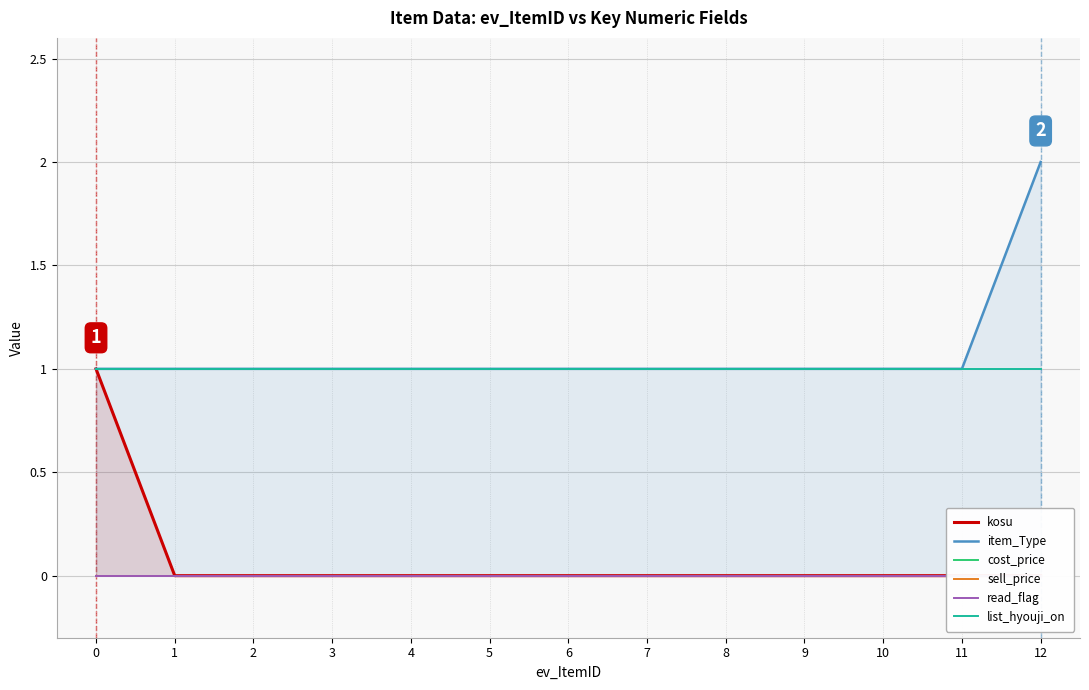

True or false: kosu has more than 0 points higher than both neighbors.

False